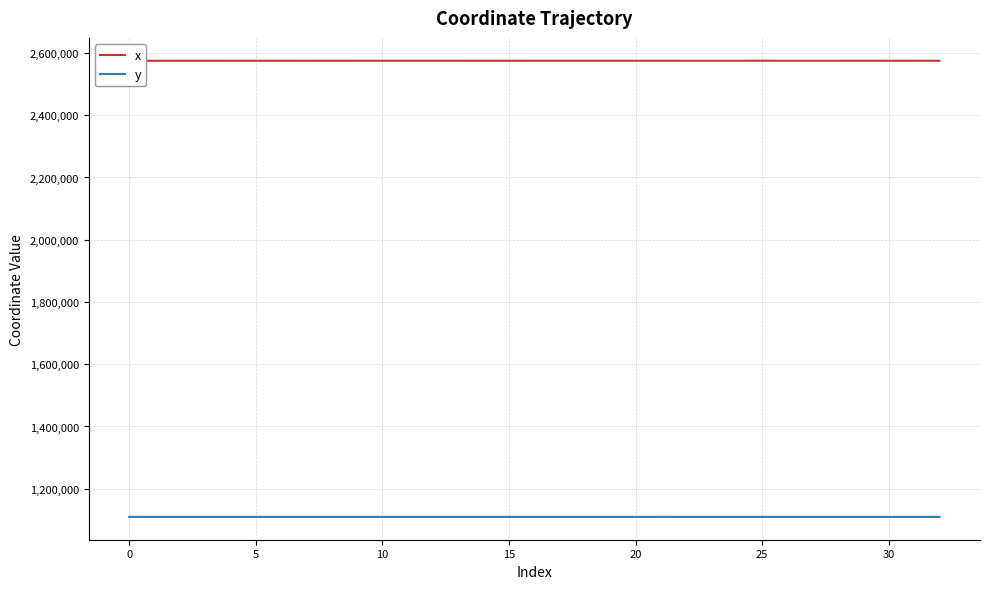

What is the label of the 19th point from the left?

18